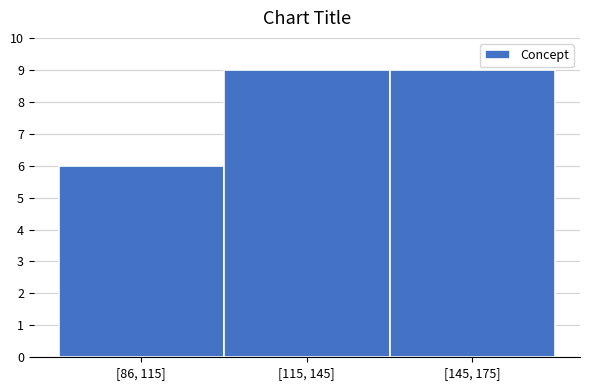

Reading right to left, extract all data points from this chart.

9	9	6